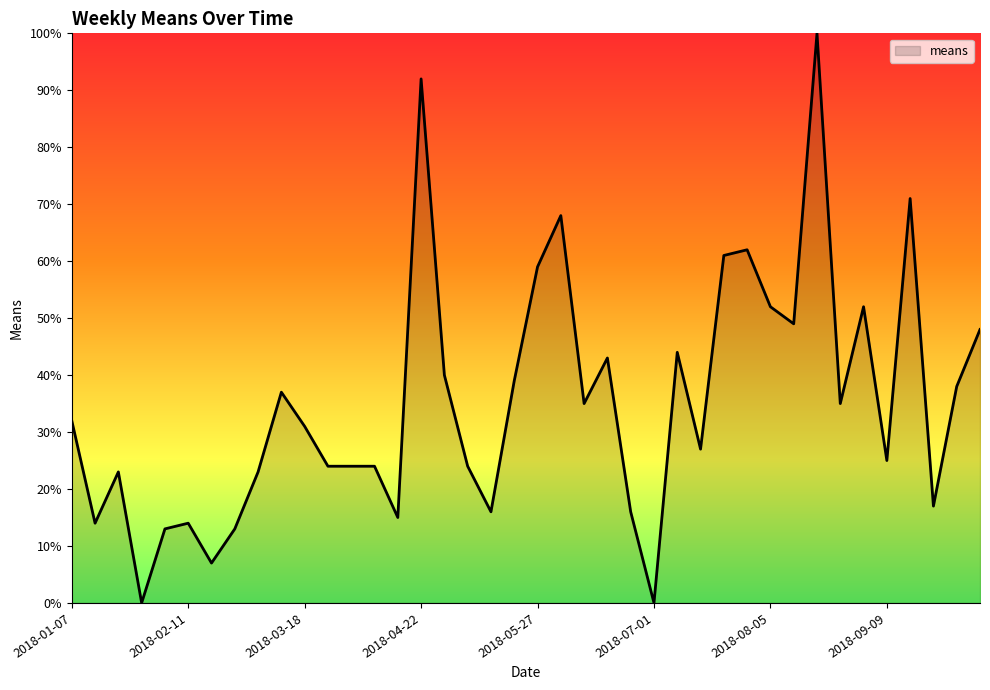

What is the greatest value displayed?

100